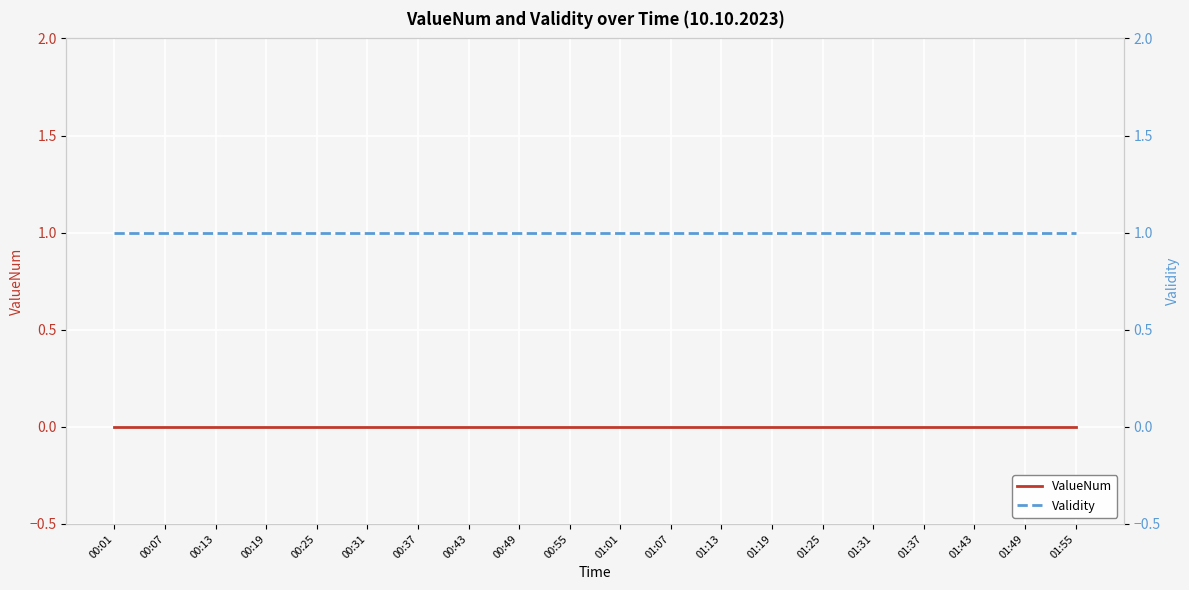

True or false: ValueNum and Validity intersect in this chart.

False